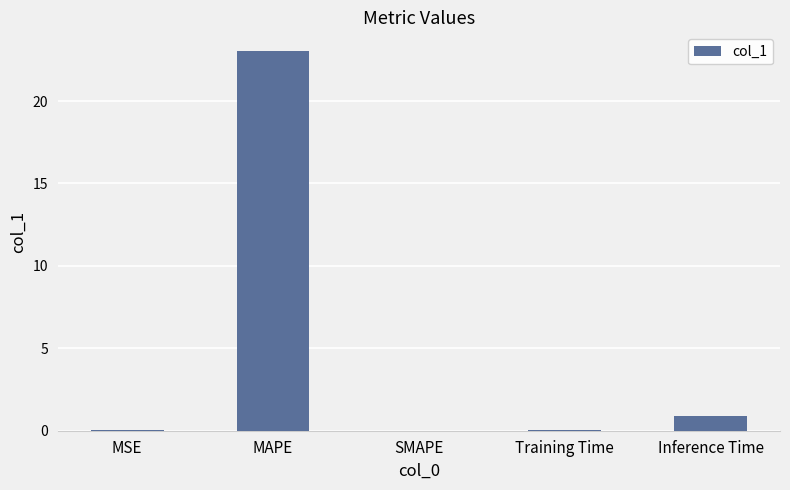

True or false: the data shows 0.0 at MSE.

True